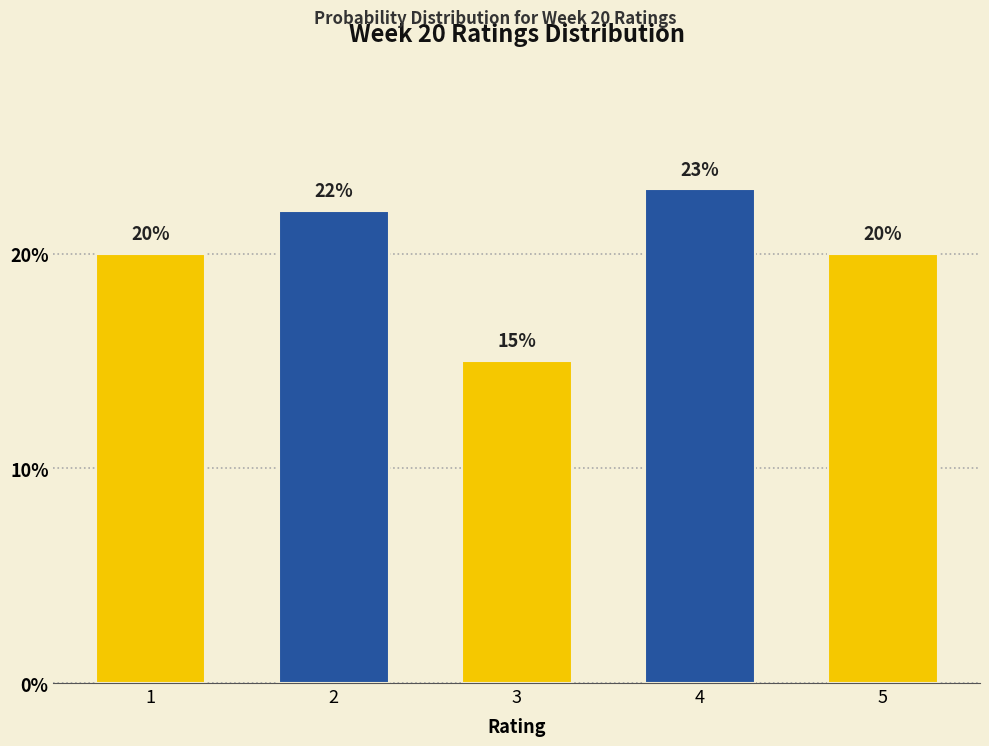

Reading left to right, transcribe all the data shown in this chart.

20	22	15	23	20